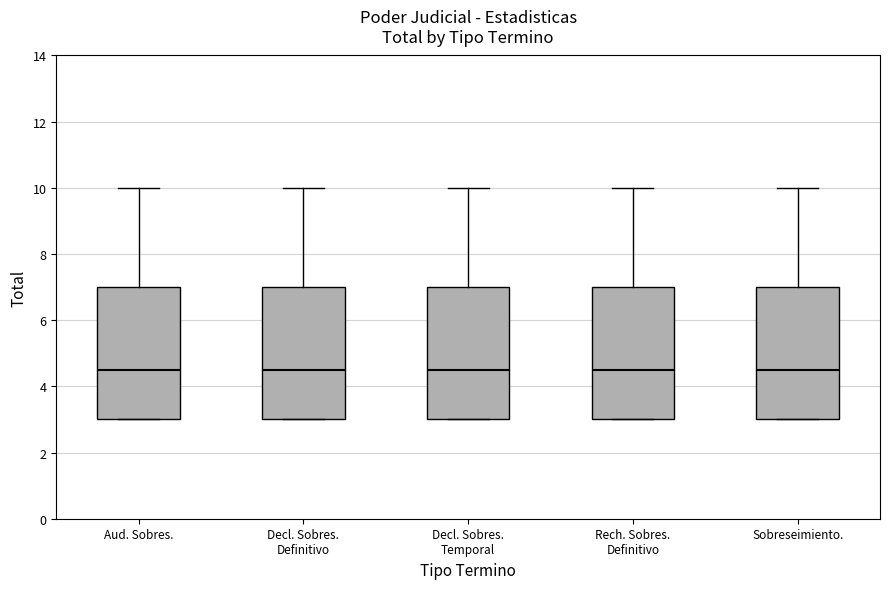

Reading left to right, read every box against the y-axis: the position of its median line, the range the box covers, and the ends of its whiskers. The values are not printed on the chart, so give them approximately, as read against the axis.

Aud. Sobres.: median 4.6, box 3.0 to 7.0, whiskers 3.0 to 10.0
Decl. Sobres. Definitivo: median 4.6, box 3.0 to 7.0, whiskers 3.0 to 10.0
Decl. Sobres. Temporal: median 4.6, box 3.0 to 7.0, whiskers 3.0 to 10.0
Rech. Sobres. Definitivo: median 4.6, box 3.0 to 7.0, whiskers 3.0 to 10.0
Sobreseimiento.: median 4.6, box 3.0 to 7.0, whiskers 3.0 to 10.0